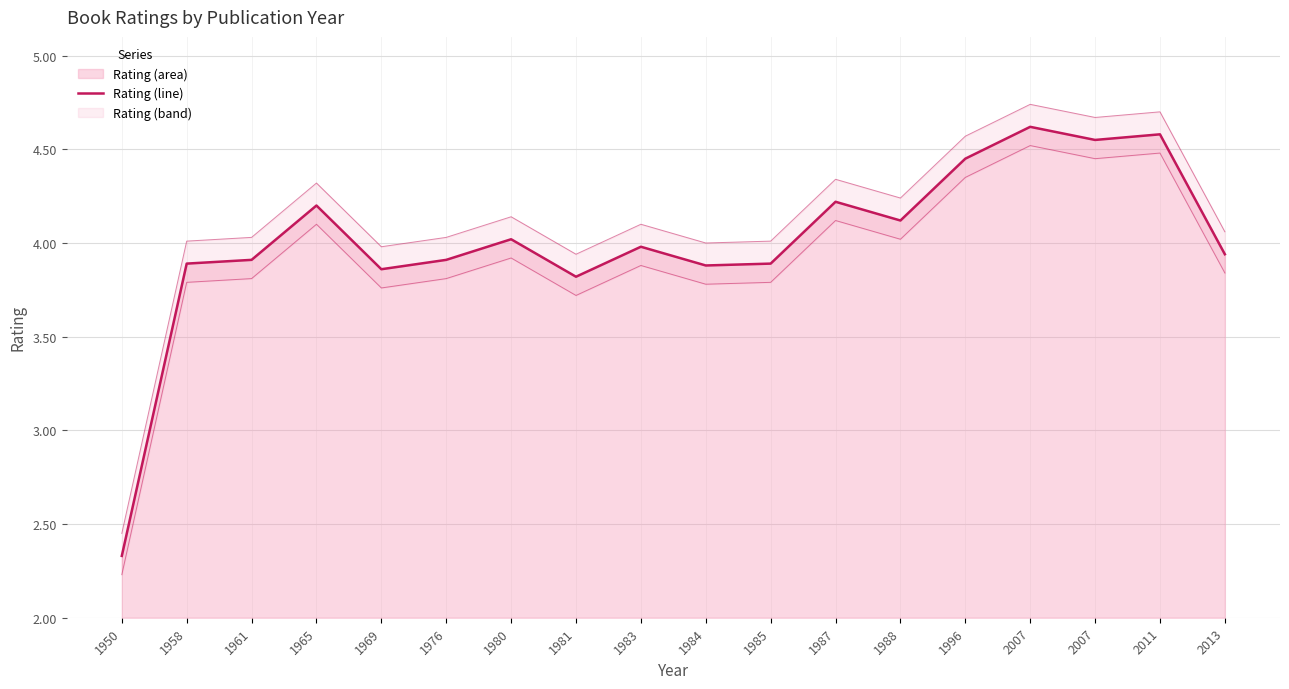

At which category is the sum across all series the highest?

2007